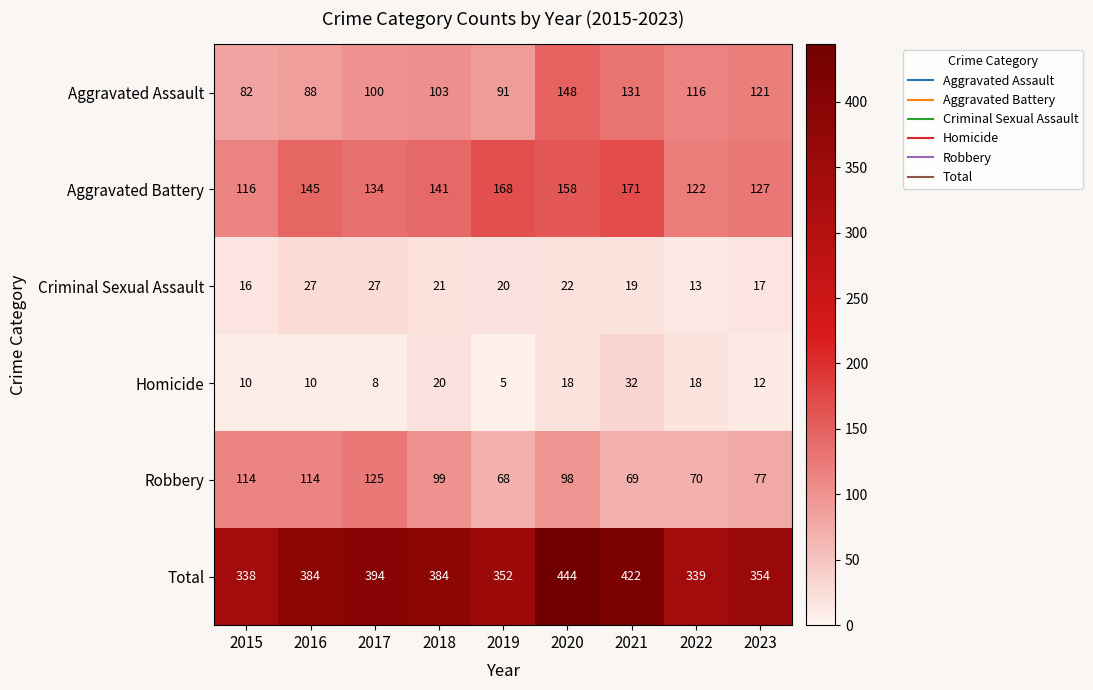

Which series has the widest spread of values?

Total